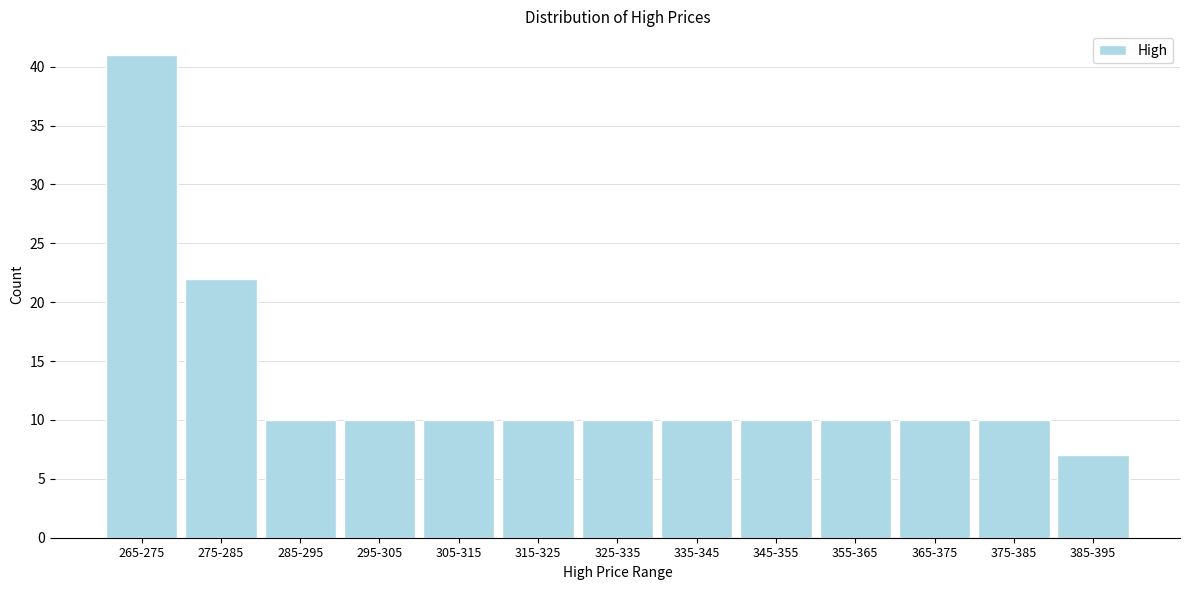

Reading left to right, list all the values displayed in this chart.

41	22	10	10	10	10	10	10	10	10	10	10	7